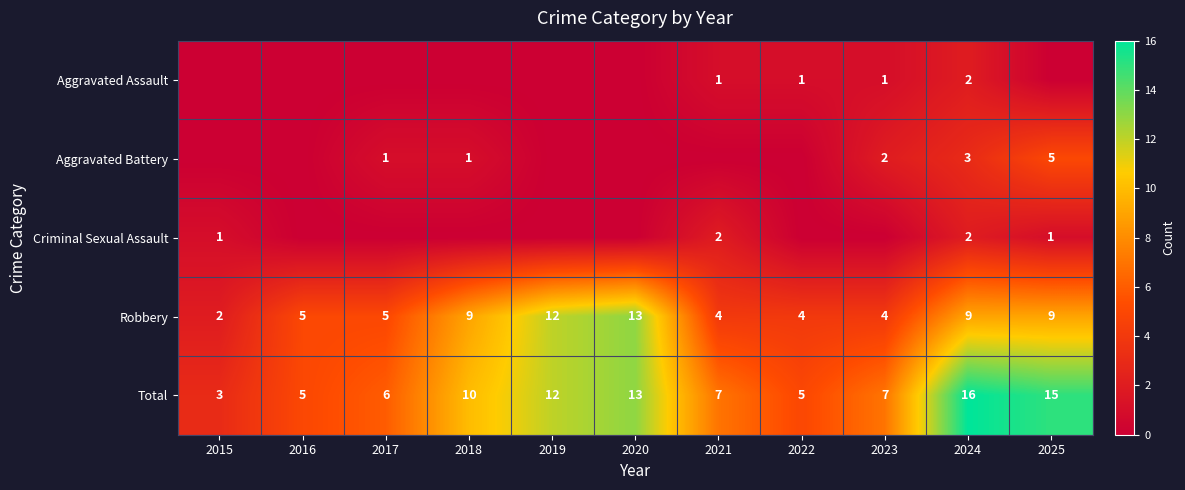

How many categories are shown in the chart?

11